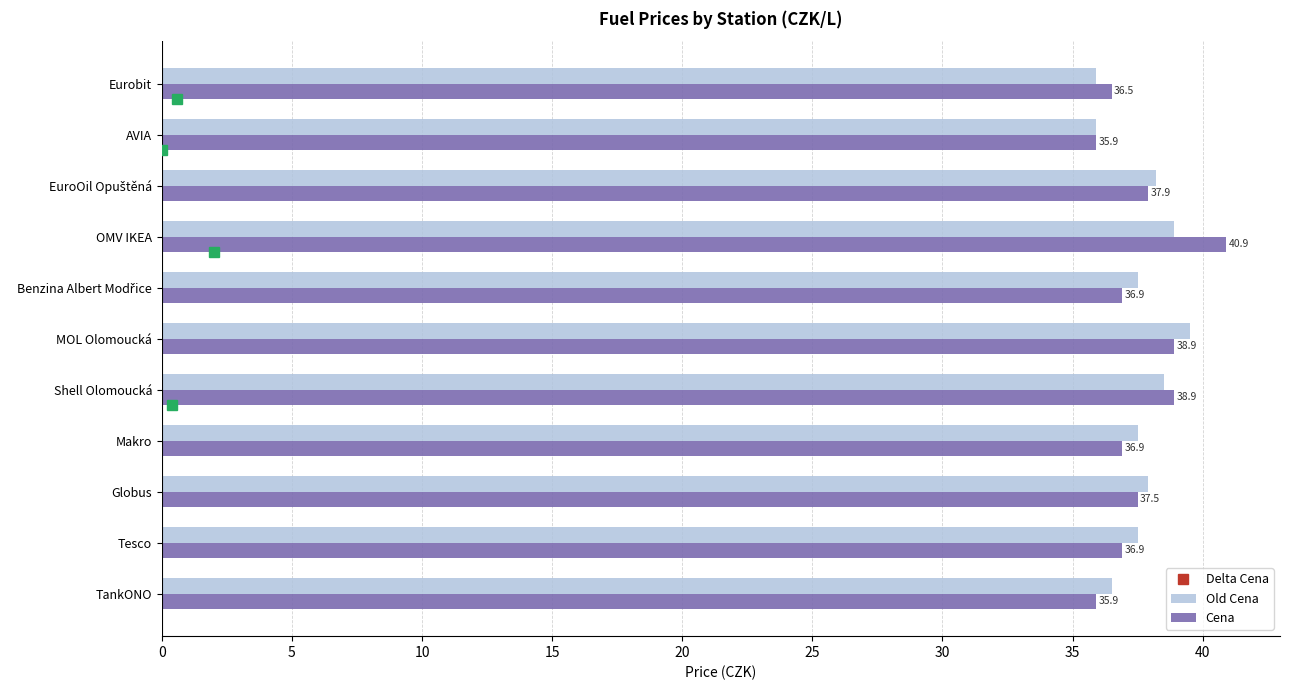

At Tesco, list the series in order from smallest to largest.

Cena, Old Cena